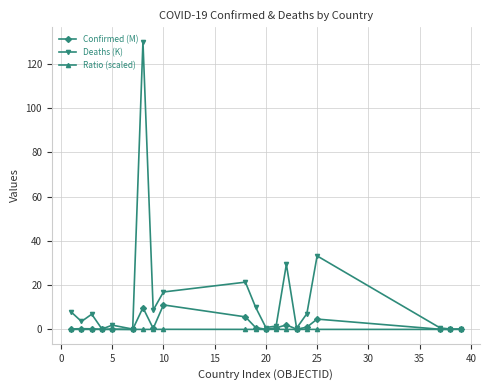

What is the greatest value displayed?

130.1